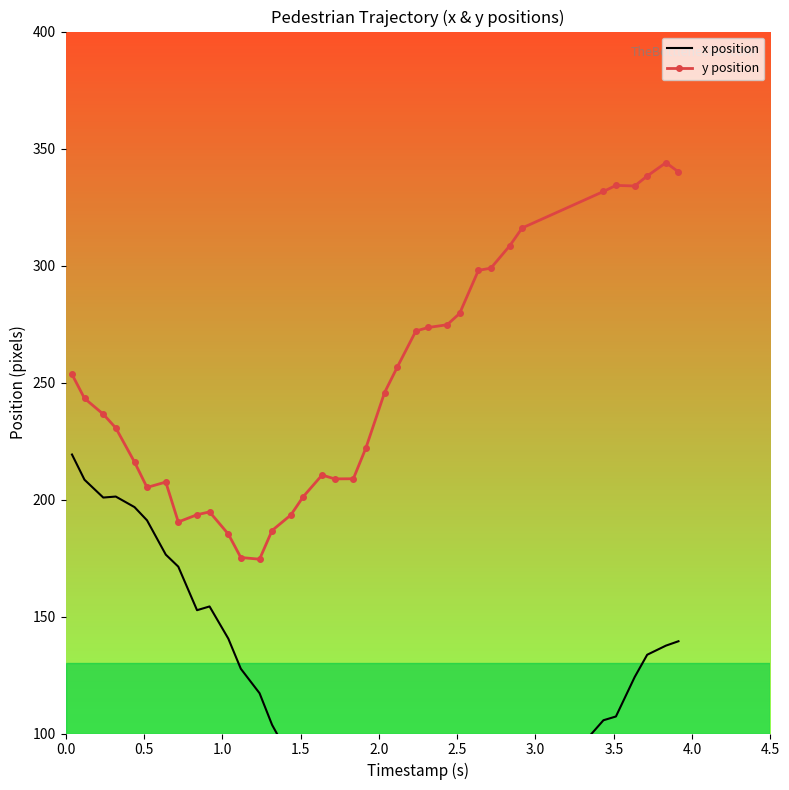

Rank the series by their average value, from lowest to highest.

x position, y position